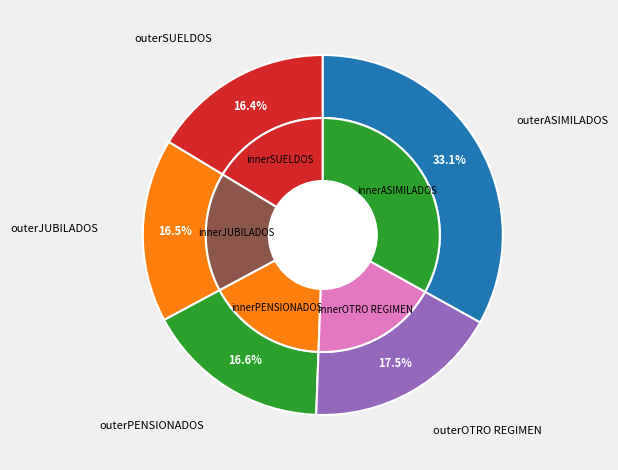

How many segments does this pie chart have?

5